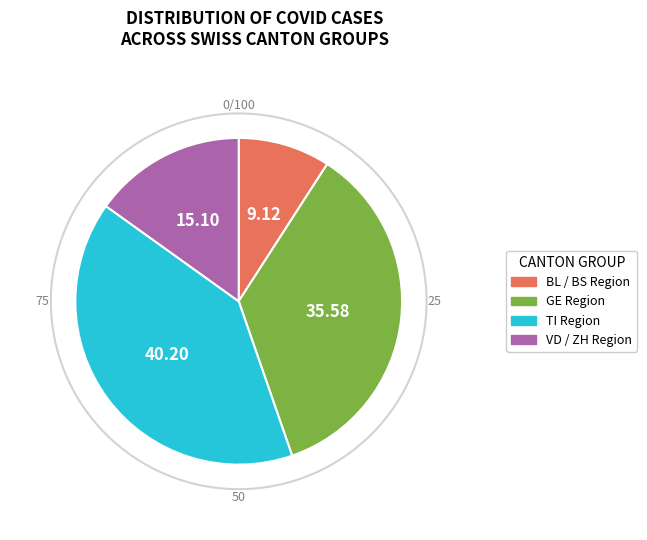

Does any single category account for the majority?

No